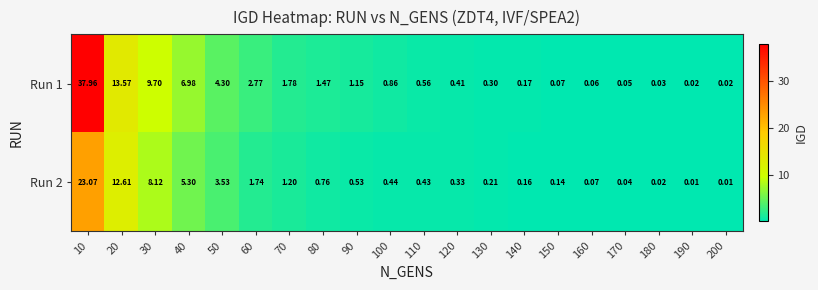

What is the total value across all series at 180?

0.1